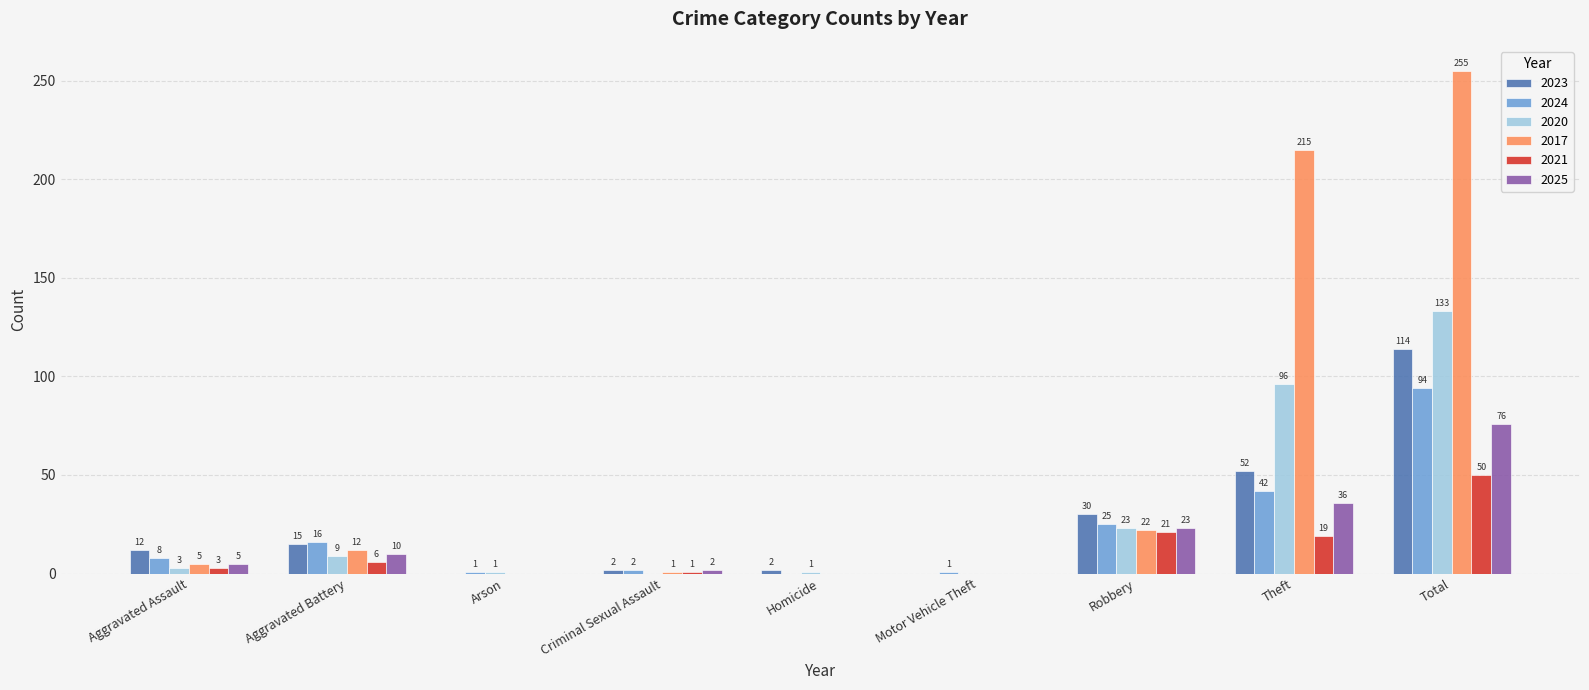

Which series changed the most between Arson and Motor Vehicle Theft?

2020